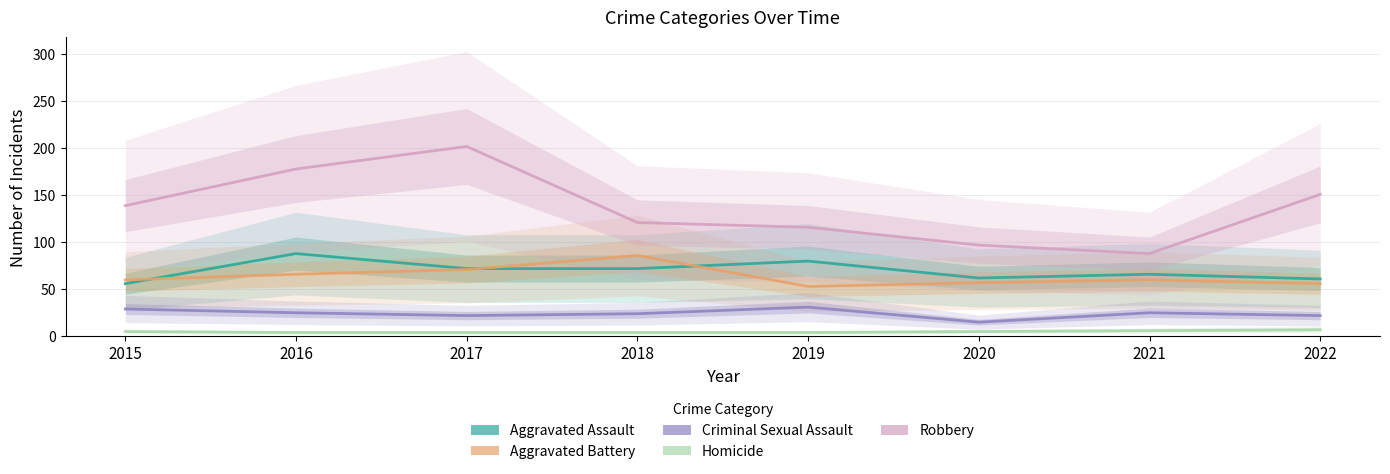

What is the spread (max minus min) of values at 2020?

92